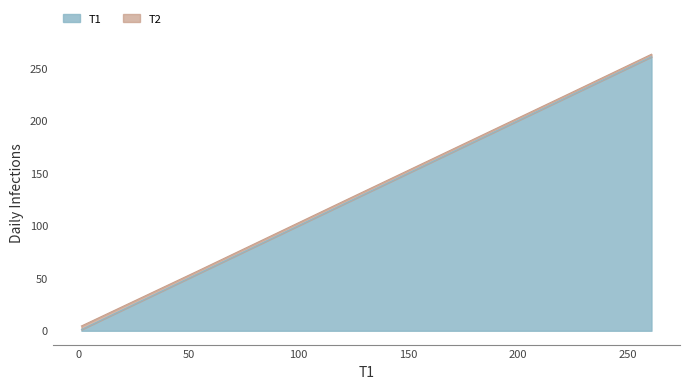

Does the chart display data point markers on the line(s)?

No